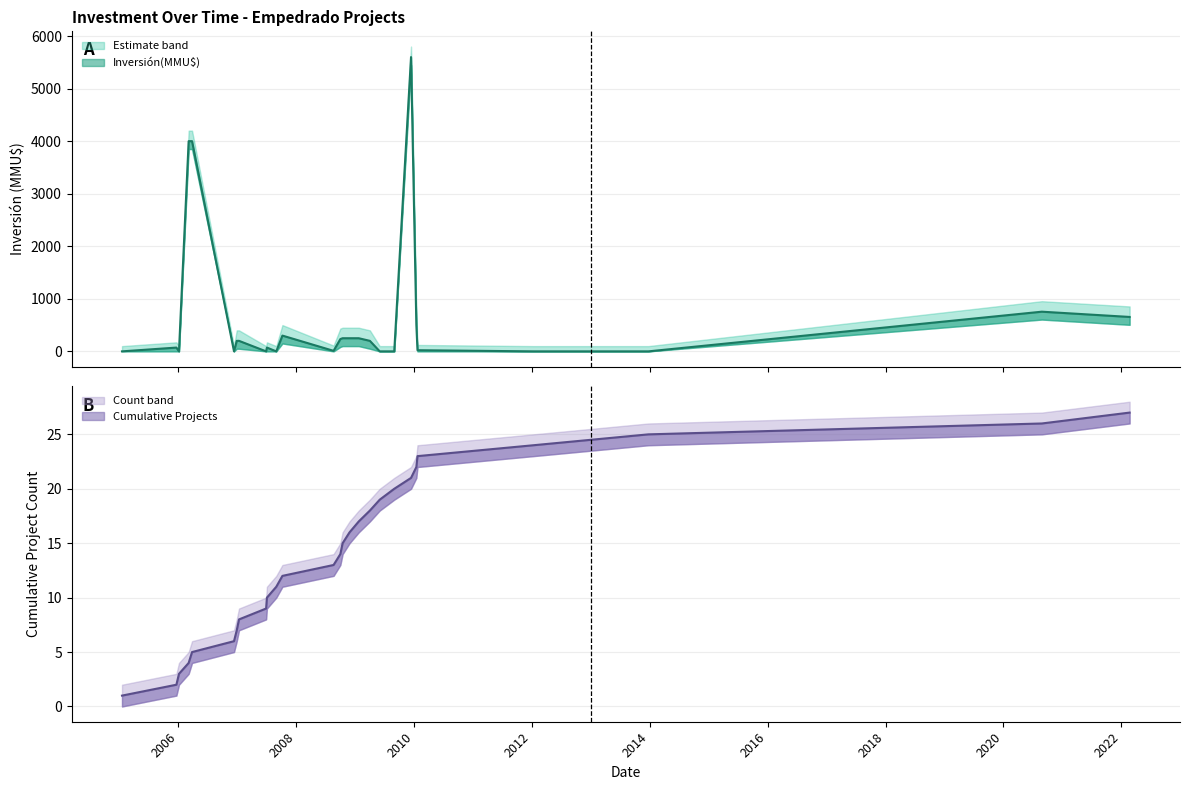

Which has a higher value, 15 or 26?

26